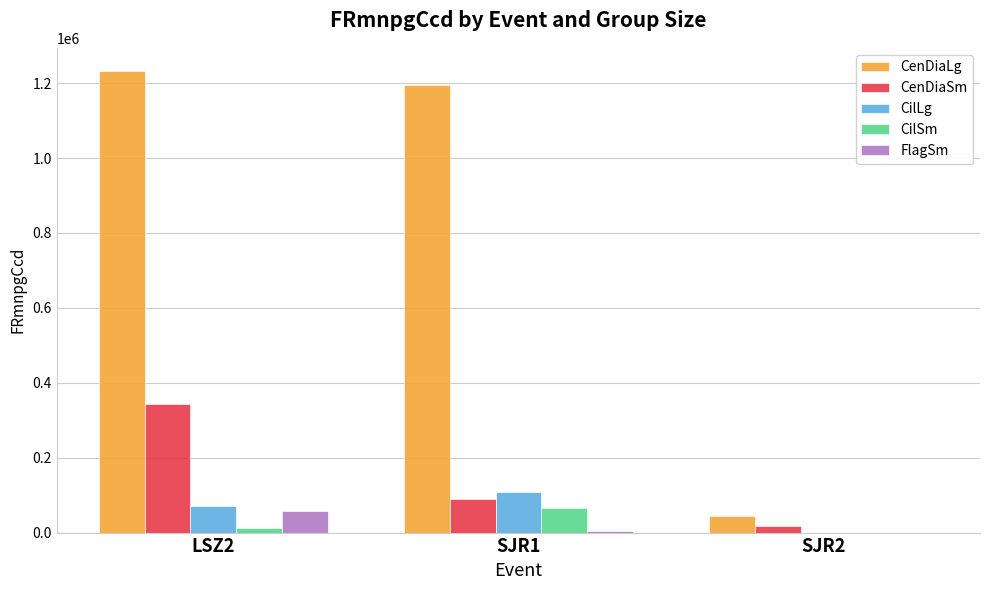

At which category is the sum across all series the highest?

LSZ2